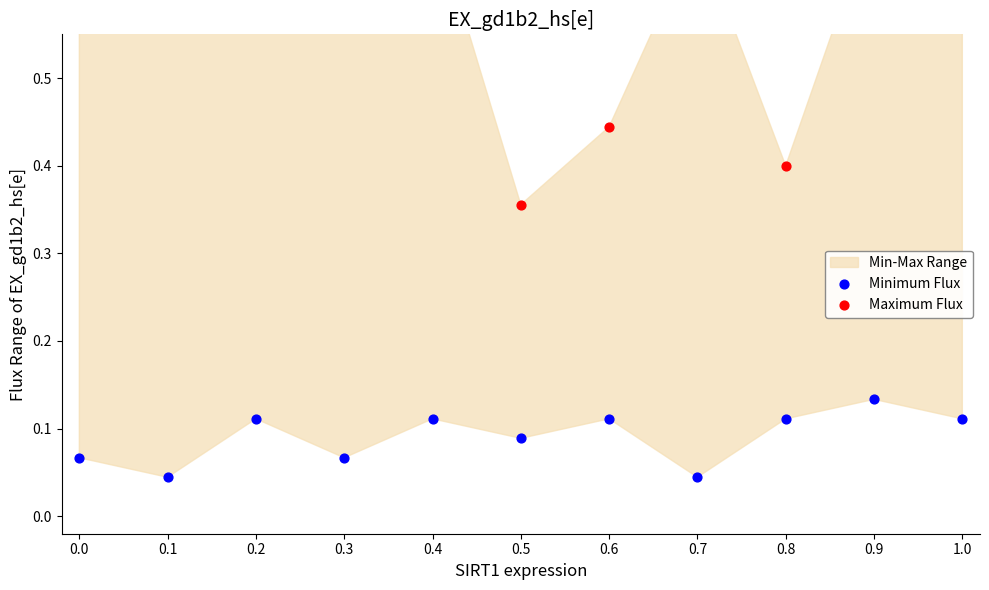

What is the total value across all series at 0.6?

0.6